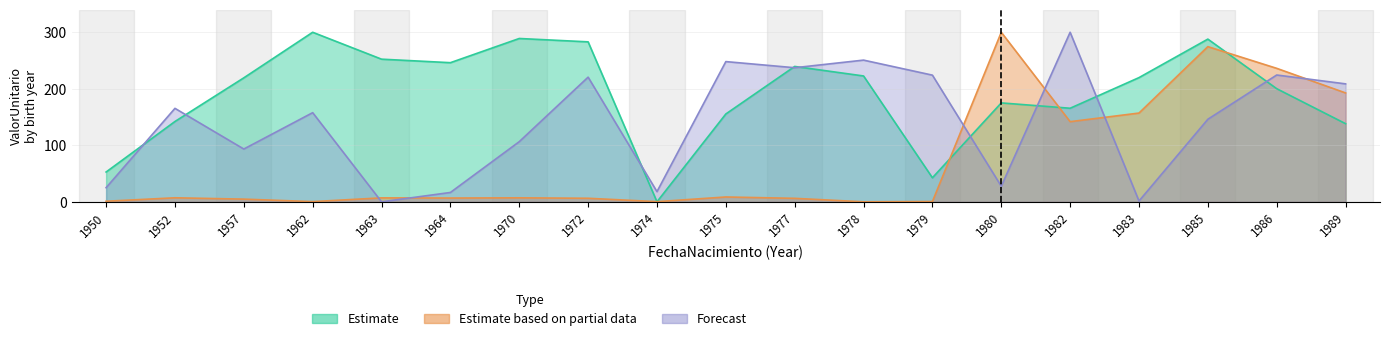

How many values in the Forecast series are below 157?

9